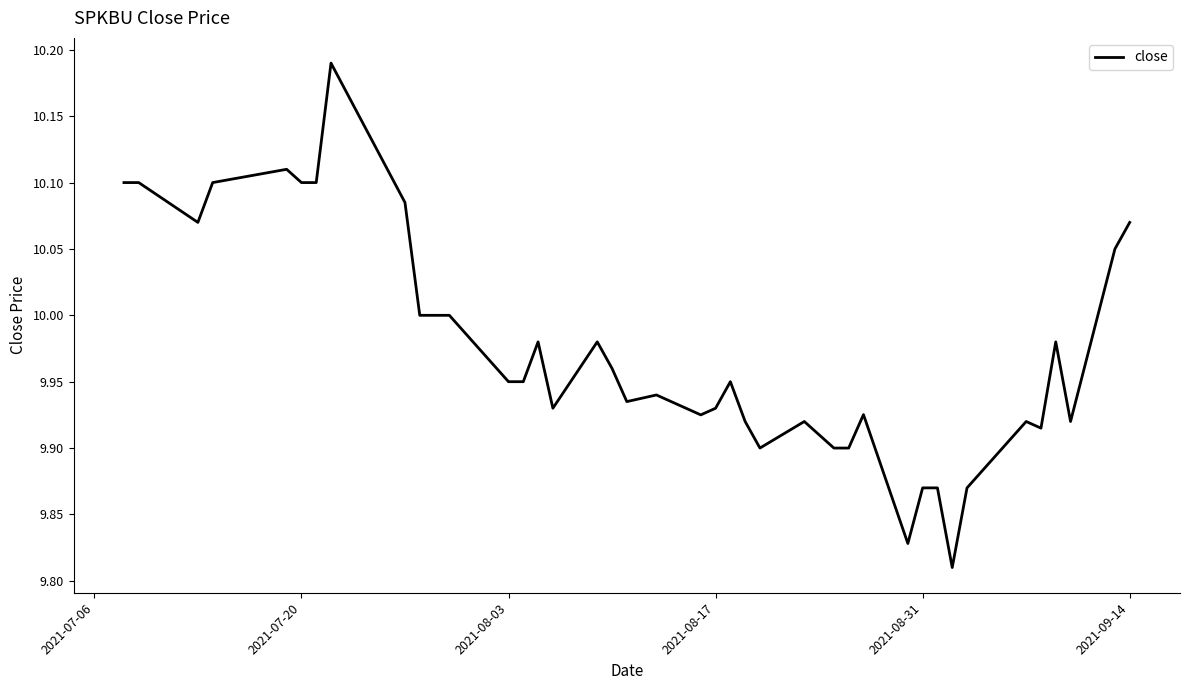

What is the value of the 2nd point from the left?

10.1